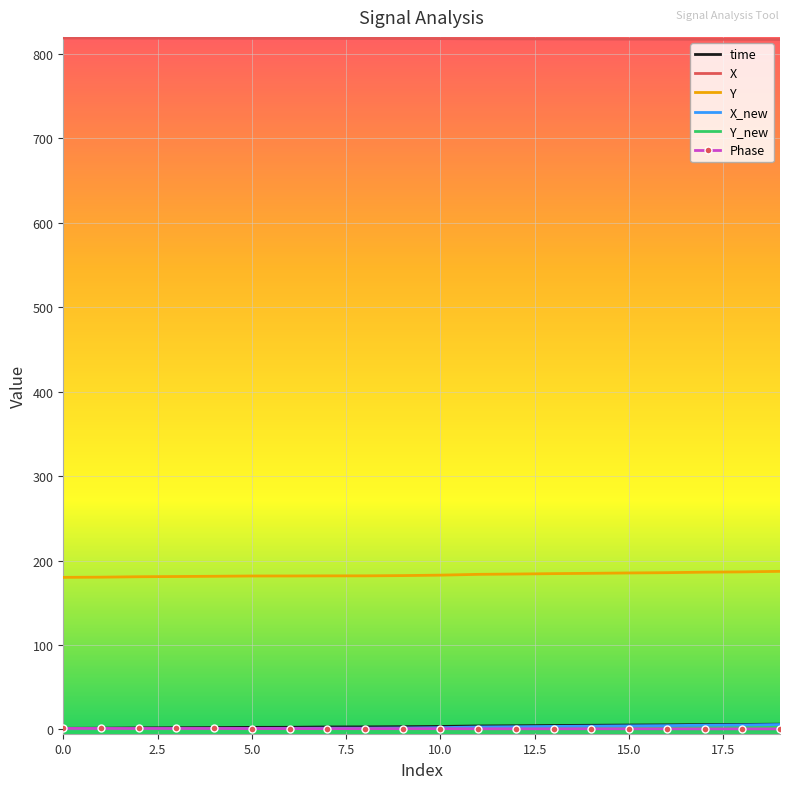

True or false: X and Y cross at least once.

False